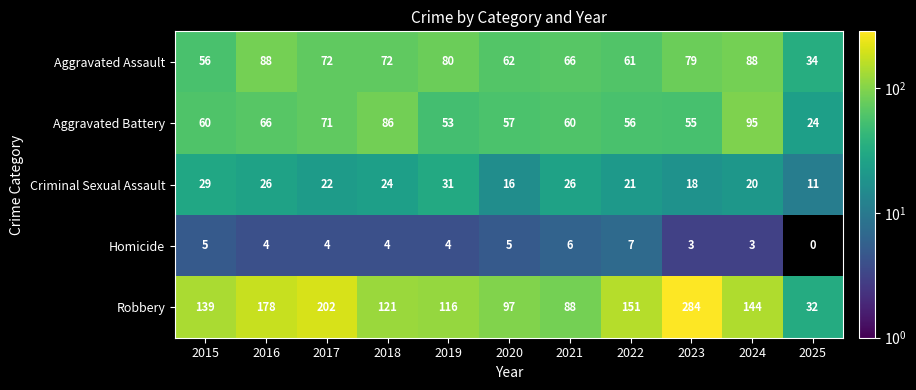

The value of Aggravated Battery at 2024 is 95. True or false?

True